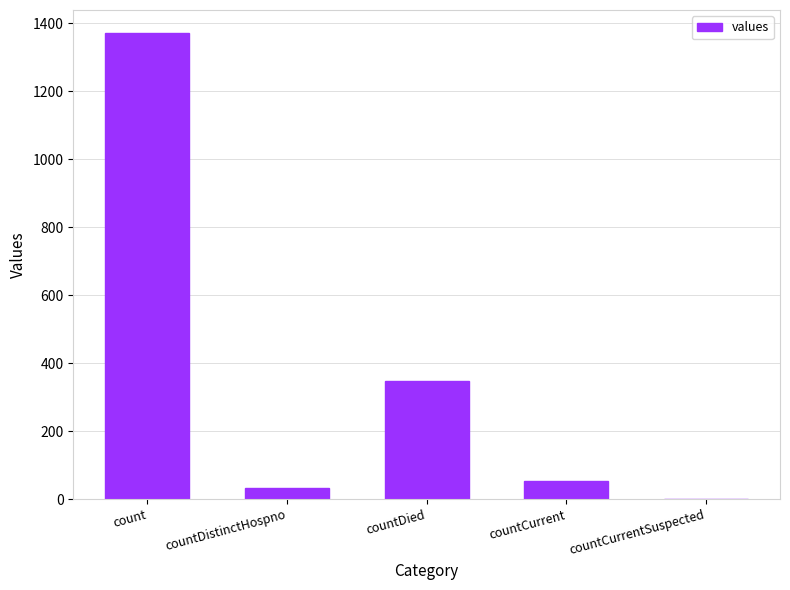

Reading left to right, transcribe all the data shown in this chart.

count=1371	countDistinctHospno=33	countDied=349	countCurrent=52	countCurrentSuspected=0